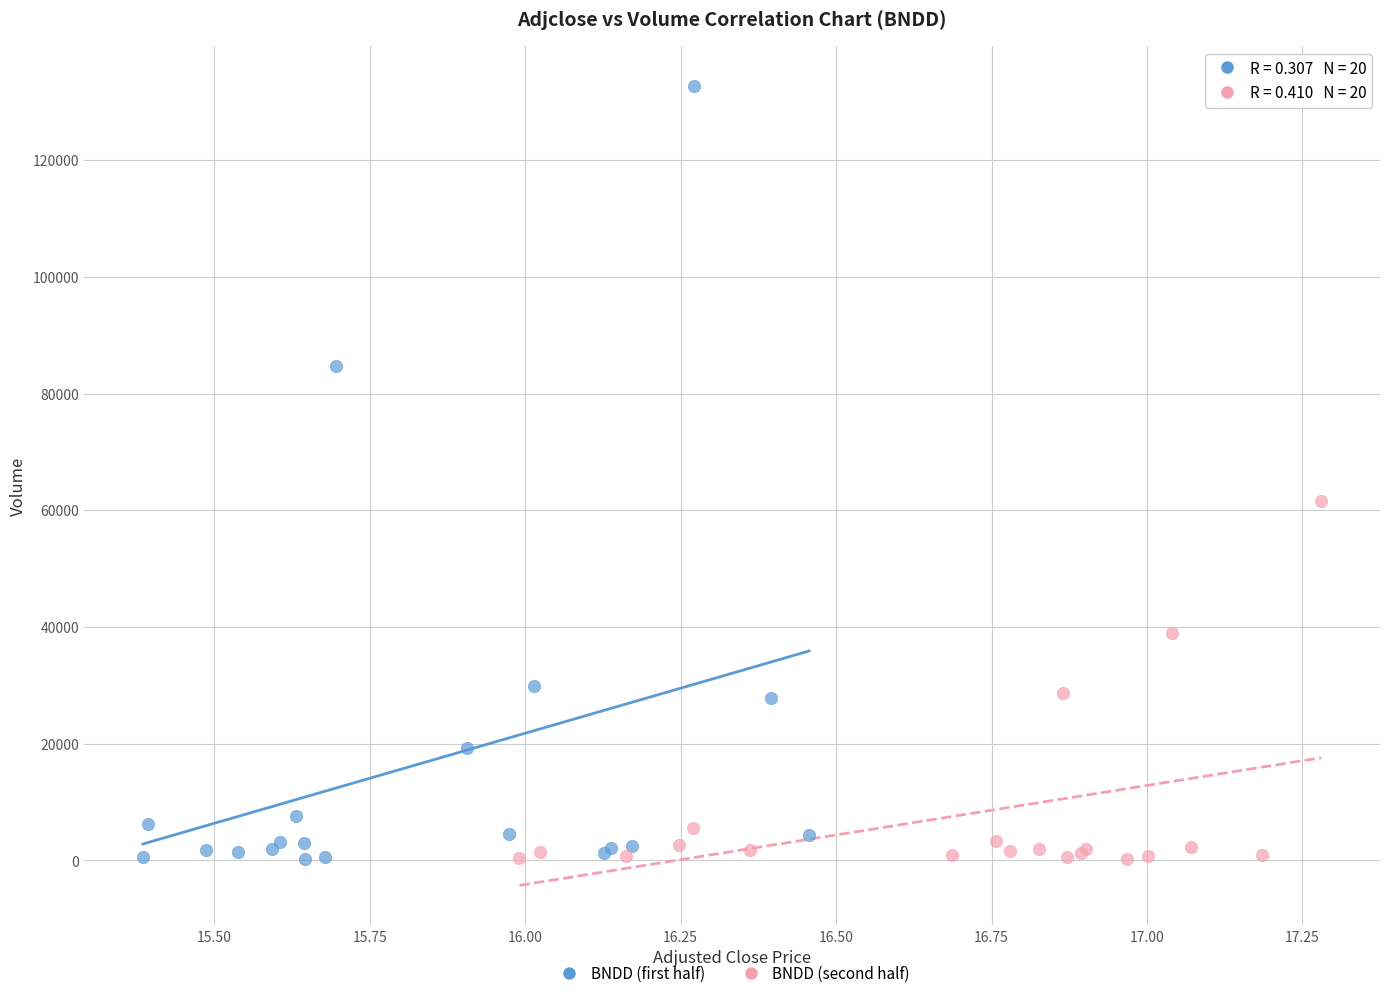

Which series reaches the maximum Y coordinate?

BNDD (first half)